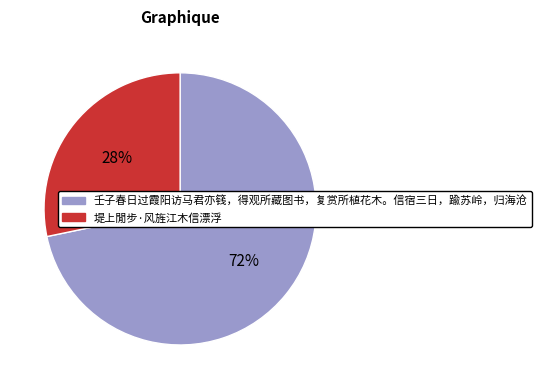

Between 堤上閒步·风旌江木信漂浮 and 壬子春日过霞阳访马君亦篯，得观所藏图书，复赏所植花木。信宿三日，踰苏岭，归海沧, which is larger?

壬子春日过霞阳访马君亦篯，得观所藏图书，复赏所植花木。信宿三日，踰苏岭，归海沧